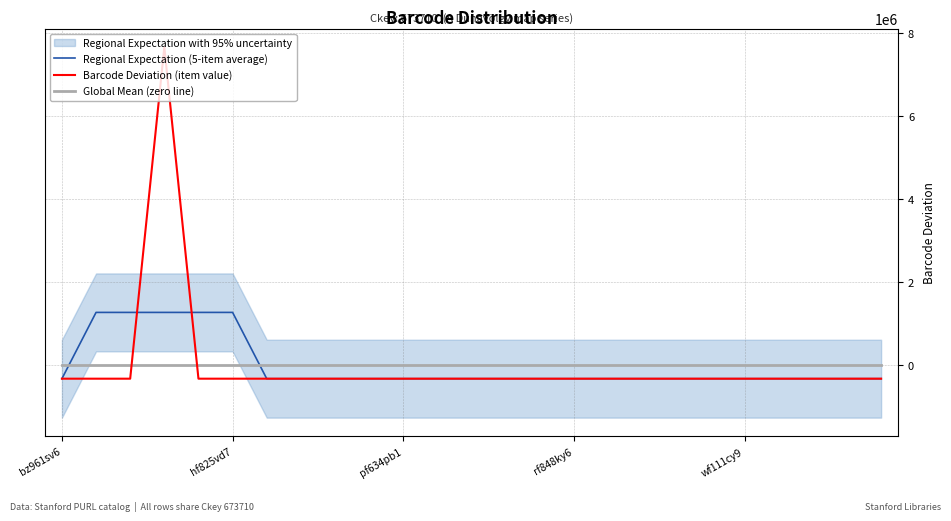

How many lines are shown in the chart?

3